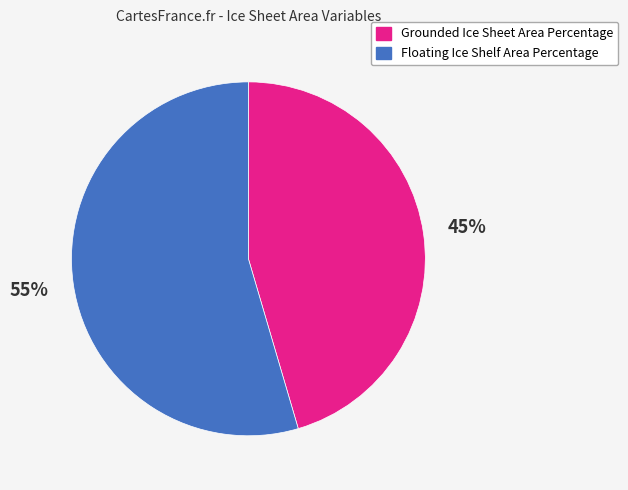

Is Grounded Ice Sheet Area Percentage the majority of the pie?

No